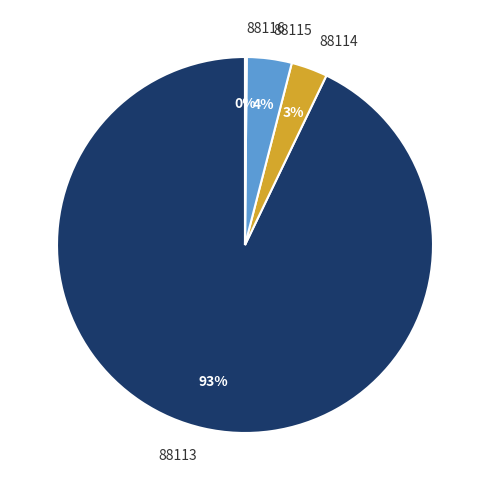

To the nearest percent, what is the difference between the largest and smallest slice percentages?

93%